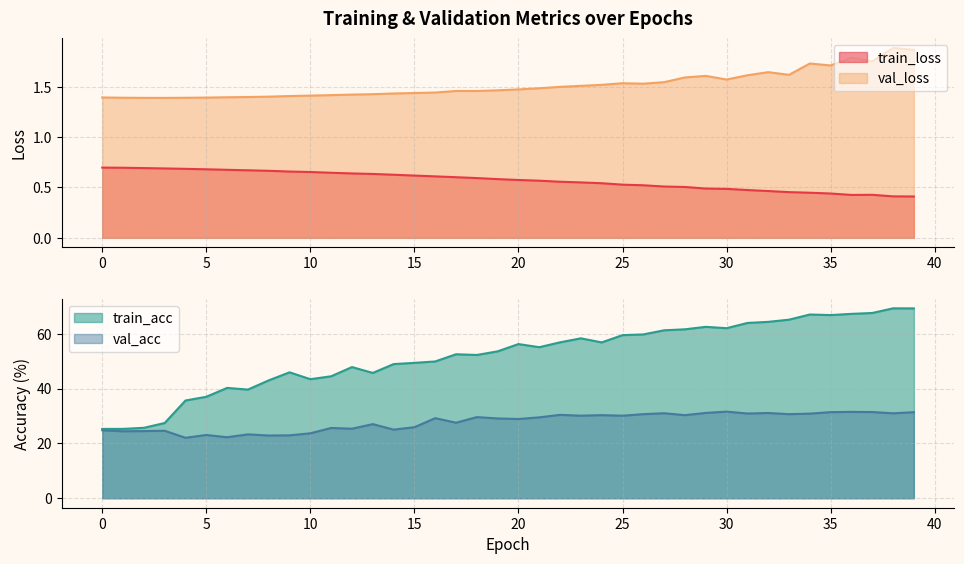

What value does the val_acc series have at 8?

22.9